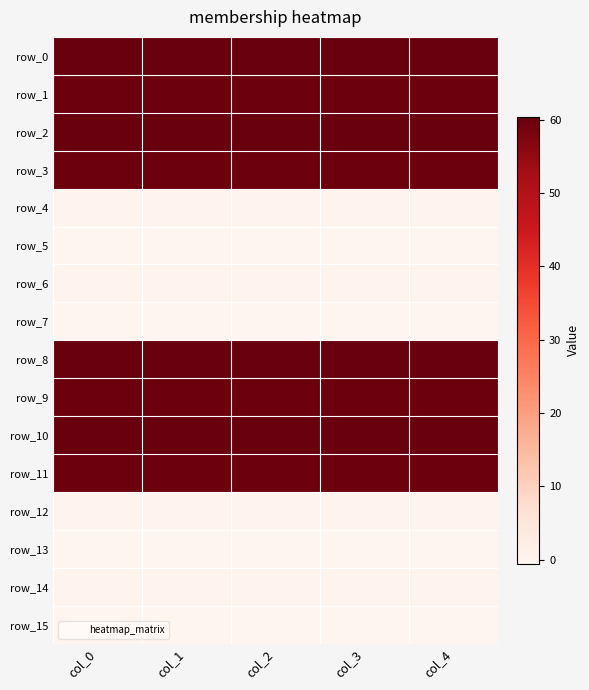

The value of row_9 at col_2 is 59.7. True or false?

True